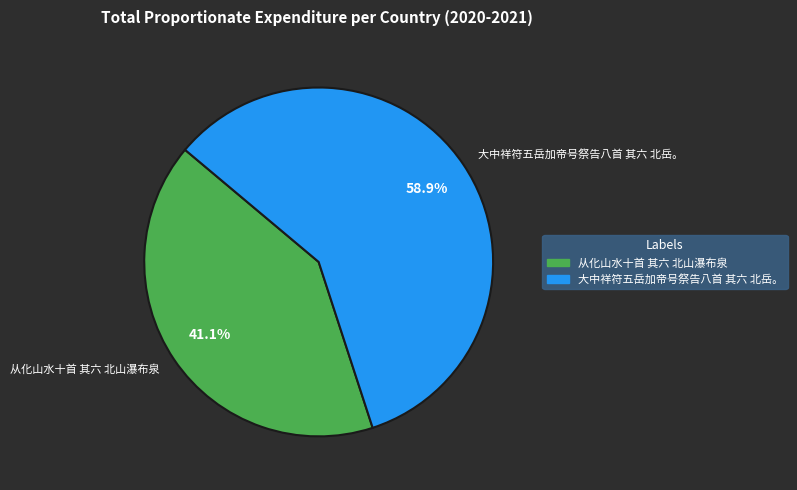

Which slice represents more than half of the pie?

大中祥符五岳加帝号祭告八首 其六 北岳。